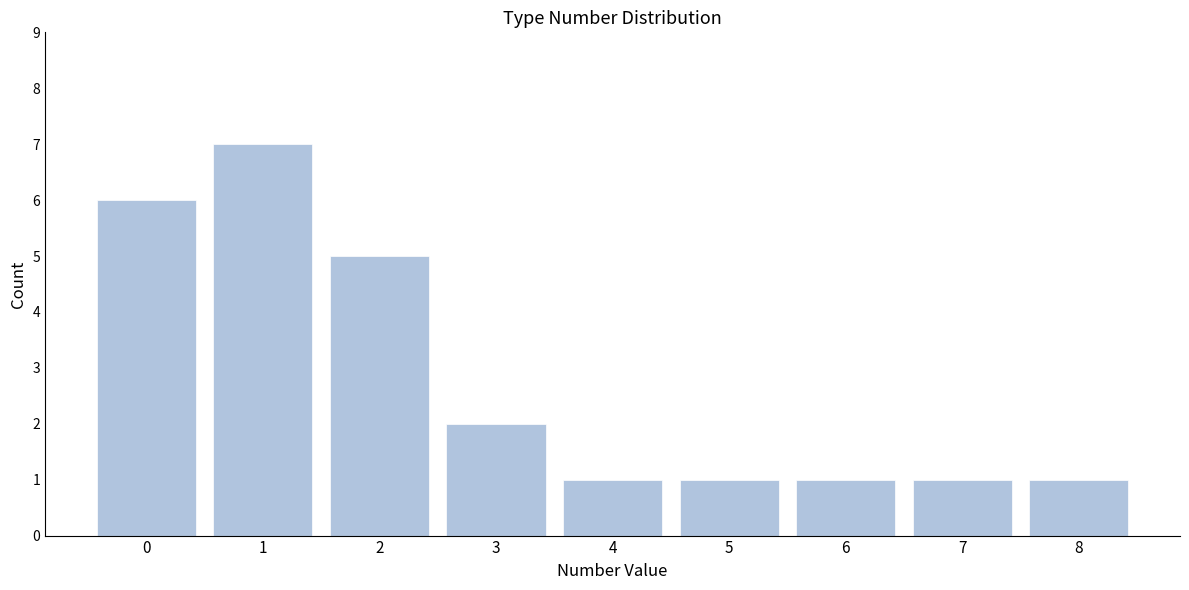

Reading left to right, transcribe this chart: for each bar, give the range it covers on the x-axis and its height. The values are not printed on the chart, so give them approximately, as read against the axis.

-0.5 to 0.5: 6
0.5 to 1.5: 7
1.5 to 2.5: 5
2.5 to 3.5: 2
3.5 to 4.5: 1
4.5 to 5.5: 1
5.5 to 6.5: 1
6.5 to 7.5: 1
7.5 to 8.5: 1